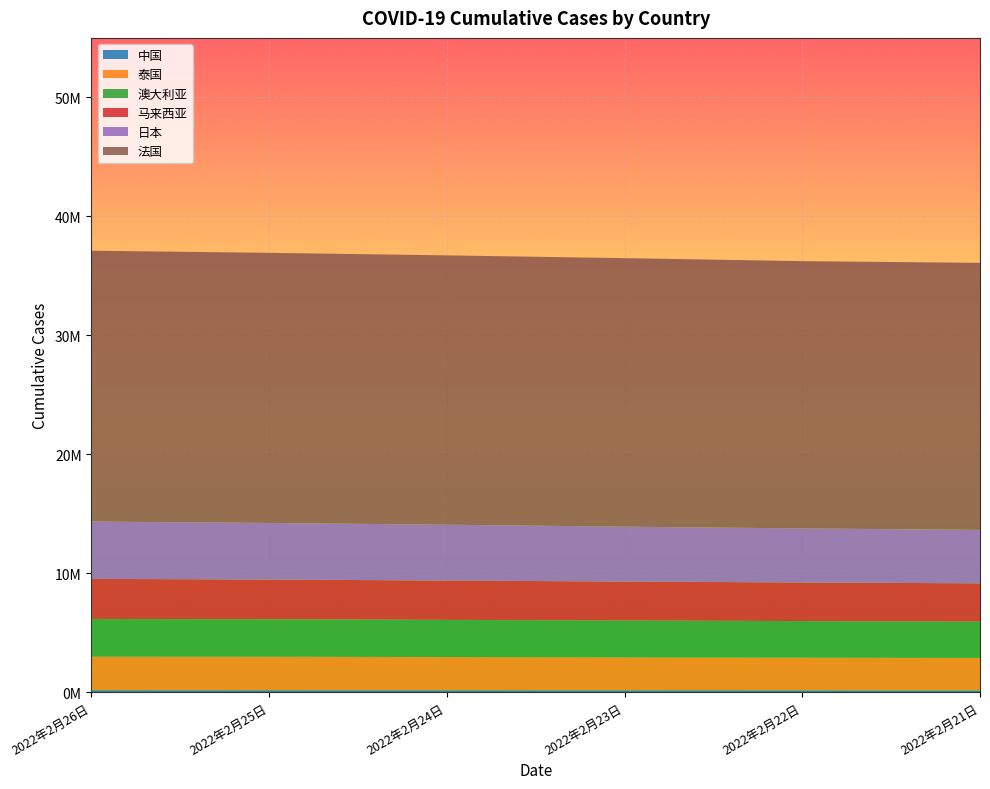

Reading left to right, list all the values displayed in this chart.

中国: 168129	163972	161154	157074	154162	150405
泰国: 2819282	2819282	2794350	2770793	2749561	2731198
澳大利亚: 3169859	3151386	3126115	3101281	3074272	3049698
马来西亚: 3367871	3337227	3305157	3273958	3246779	3221680
日本: 4819151	4753535	4692369	4612091	4542629	4490727
法国: 22765934	22707796	22639064	22569542	22466076	22447021